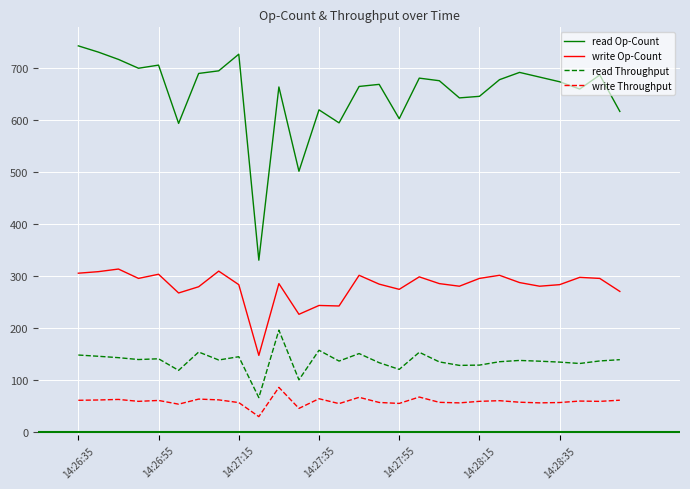

Rank the series by their maximum value, from lowest to highest.

write Throughput, read Throughput, write Op-Count, read Op-Count